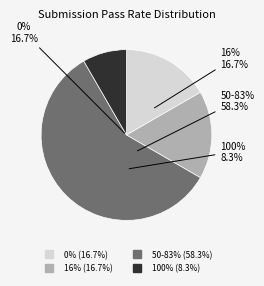

To the nearest percent, what is the average slice percentage?

25%